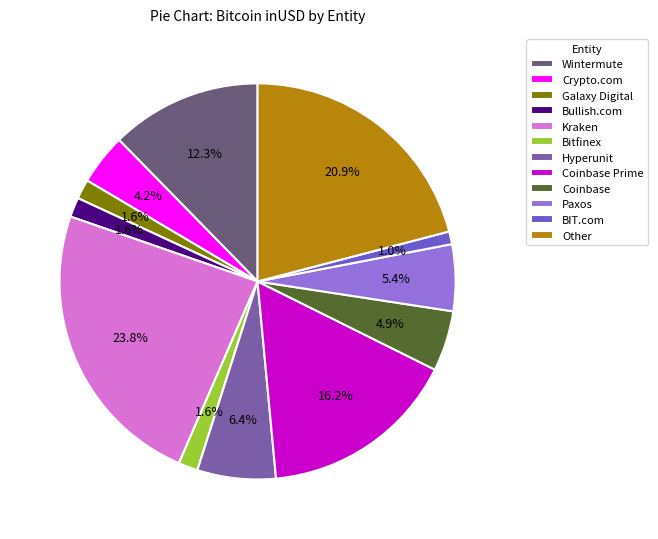

Which has a higher value, Wintermute or Coinbase Prime?

Coinbase Prime